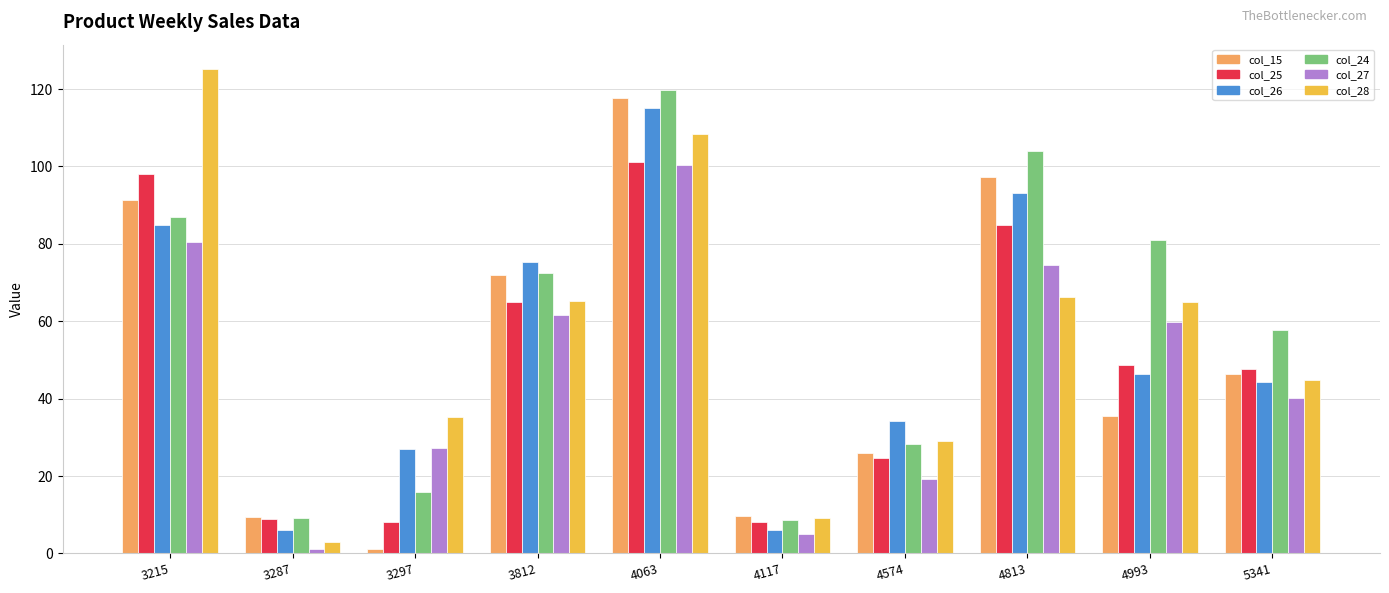

Which category has the highest value in the col_28 series?

3215